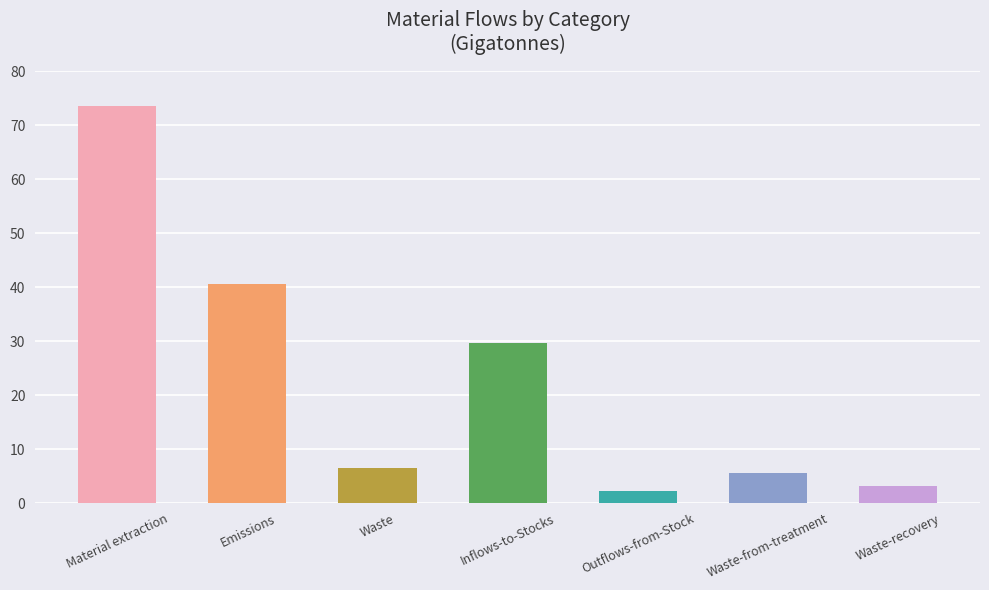

Reading left to right, what are all the values shown in this chart?

73.5	40.5	6.4	29.6	2.3	5.6	3.1